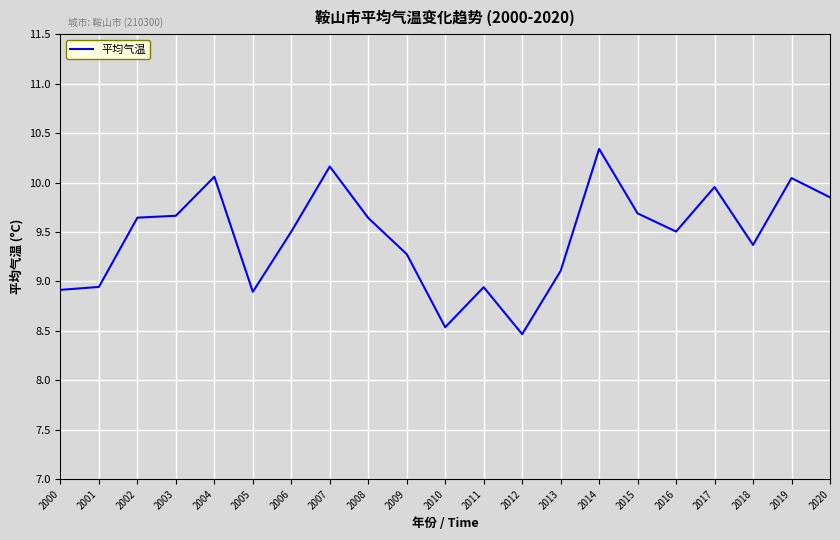

Does the chart have visible grid lines?

Yes